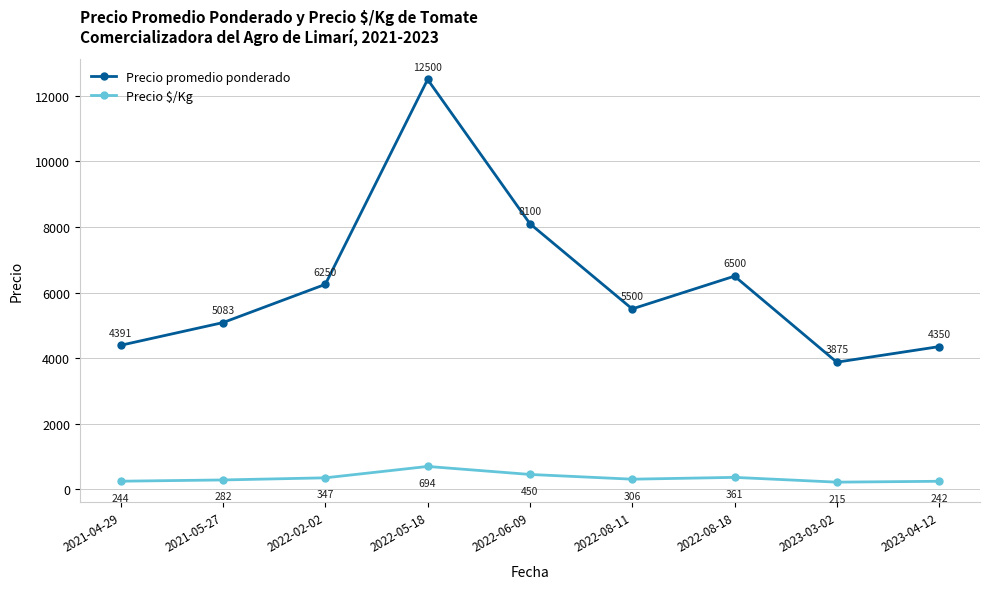

What is the label of the 8th point from the left?

2023-03-02